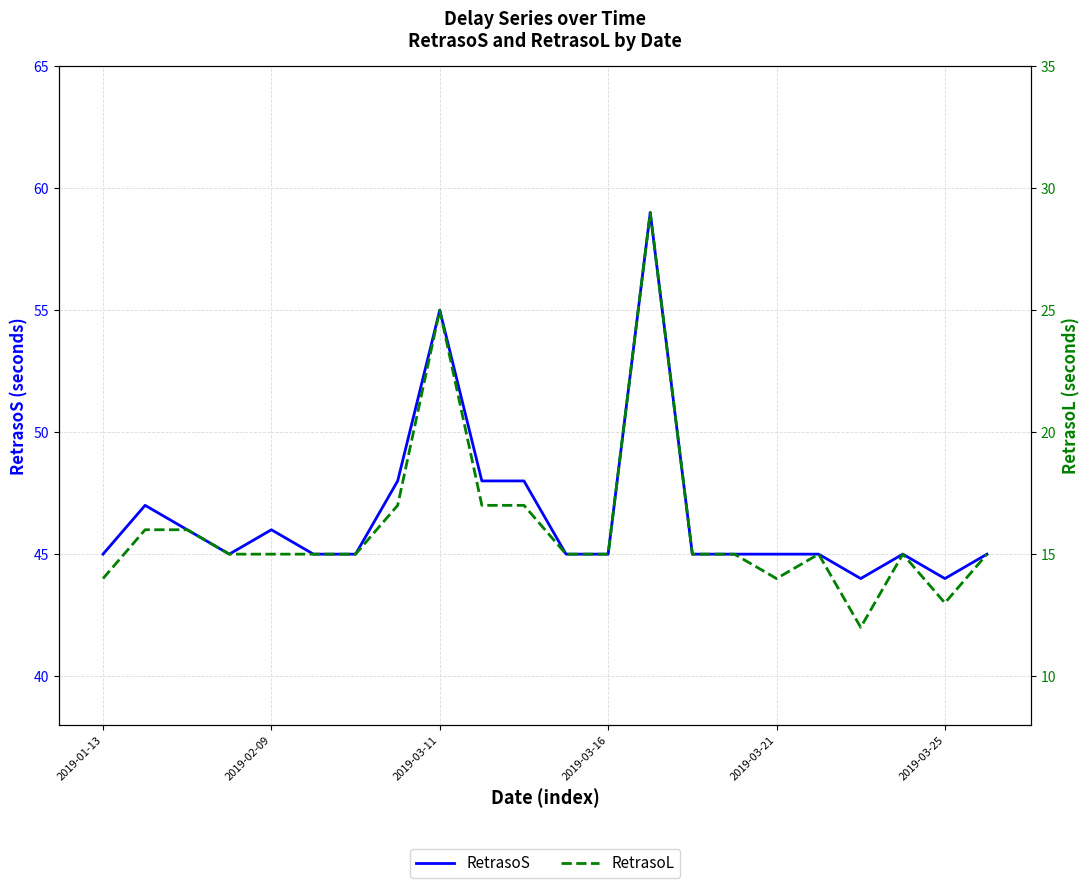

What is the difference between the second highest and second lowest values in the RetrasoL series?

12